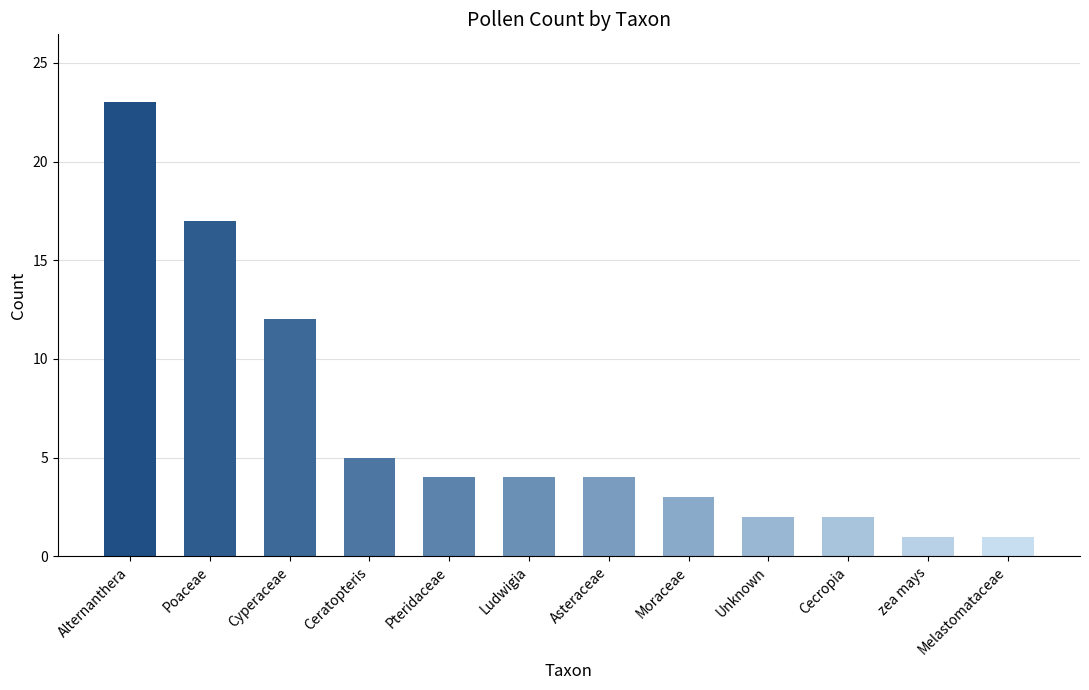

What is the value of the 11th bar from the left?

1